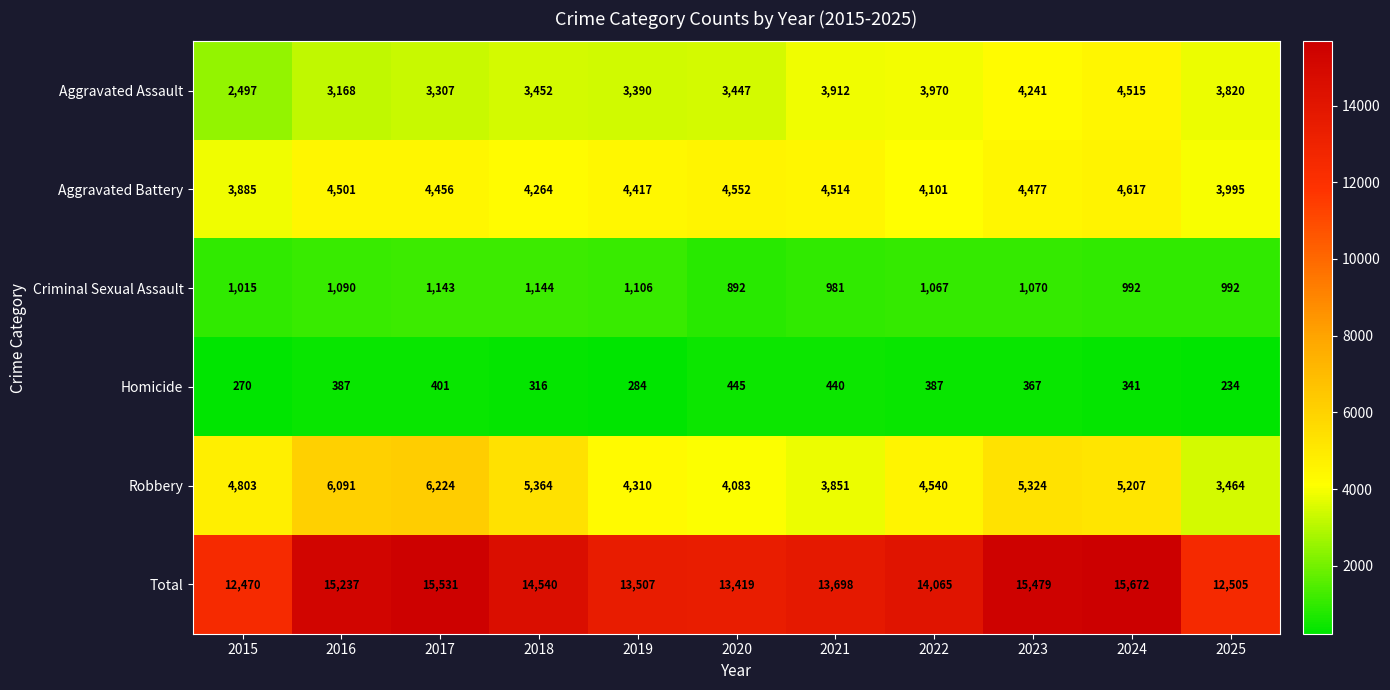

How many distinct data groups are displayed?

6